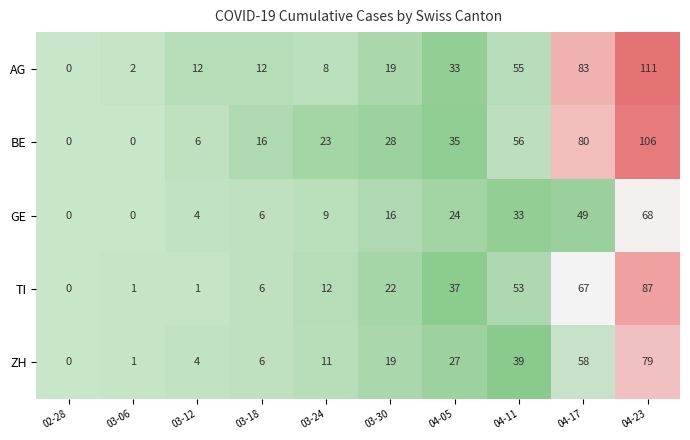

At which label does TI reach its peak?

04-23